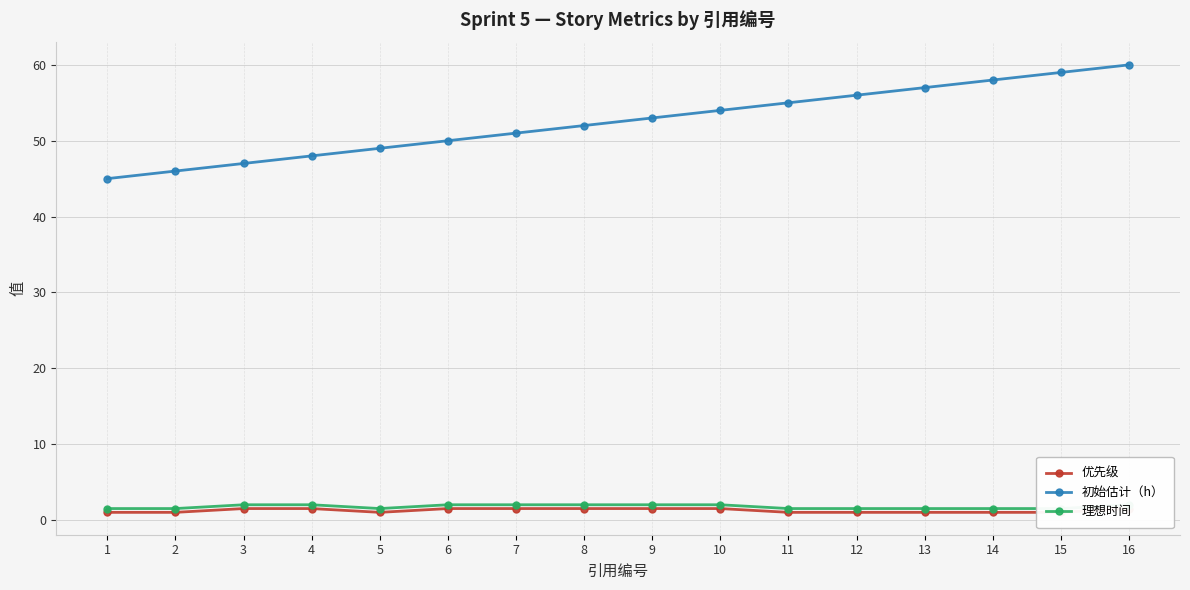

Which category has the highest value in the 初始估计（h） series?

16